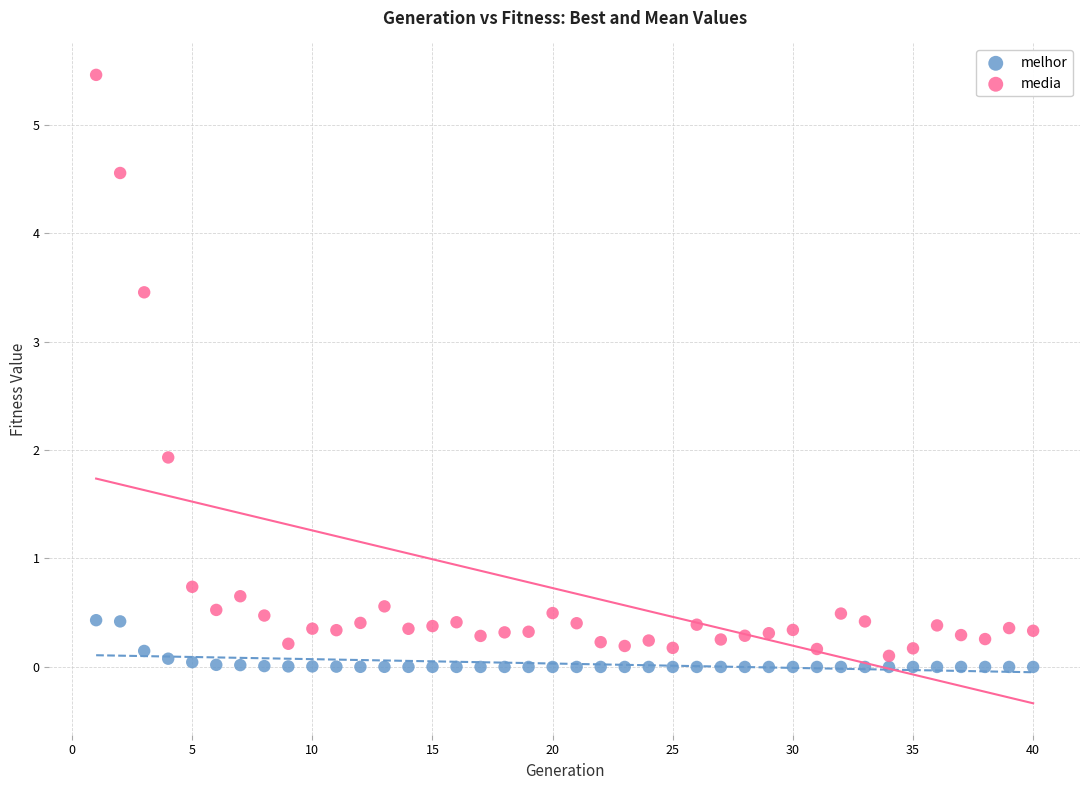

Across all data points, what is the range of Y values (max minus min)?

5.5